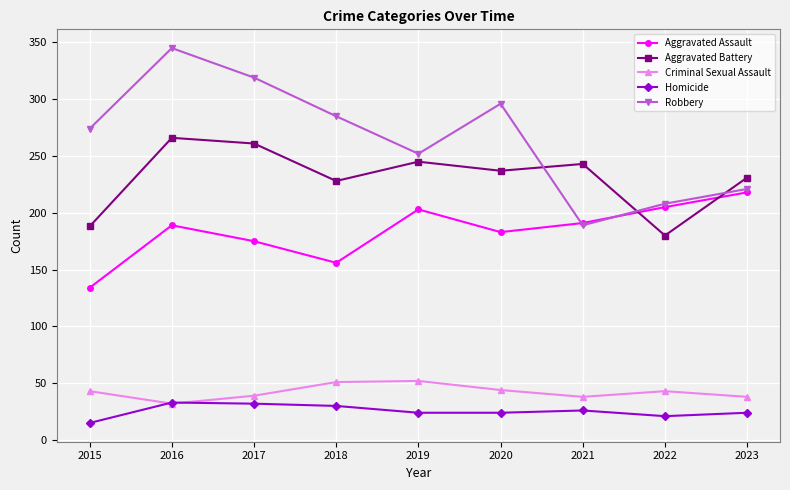

Which category has the lowest value in the Aggravated Assault series?

2015